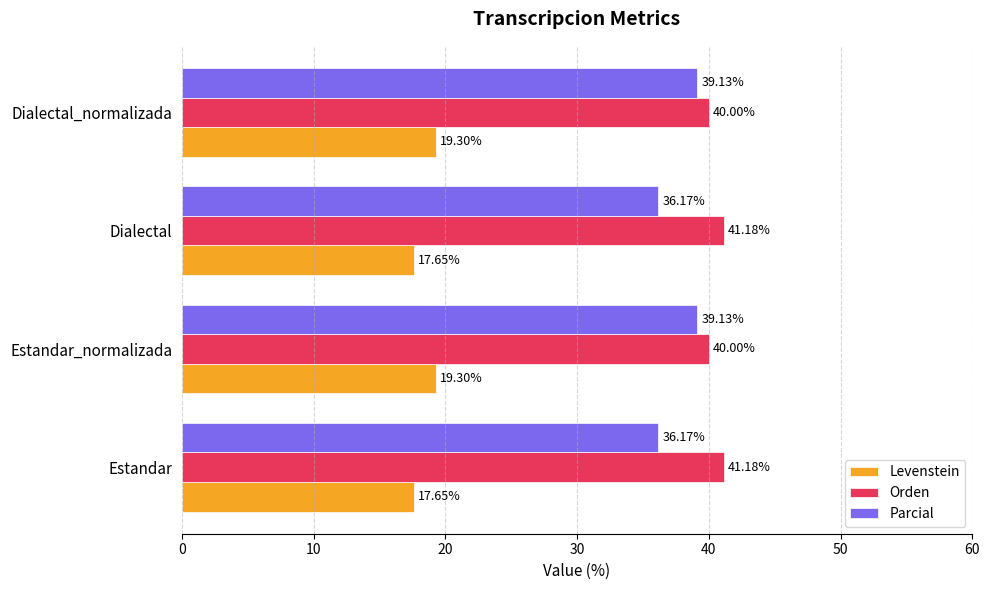

List the series in order of their peak value, lowest first.

Levenstein, Parcial, Orden